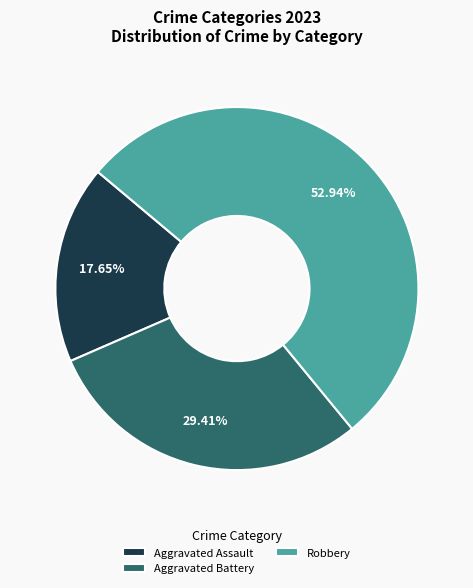

To the nearest percent, what portion does Aggravated Assault represent?

18%